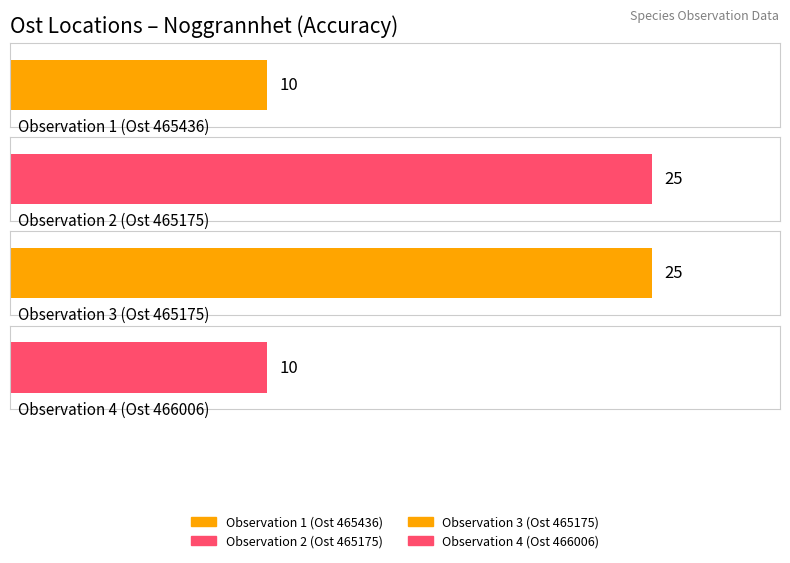

What is the maximum value shown in the chart?

25